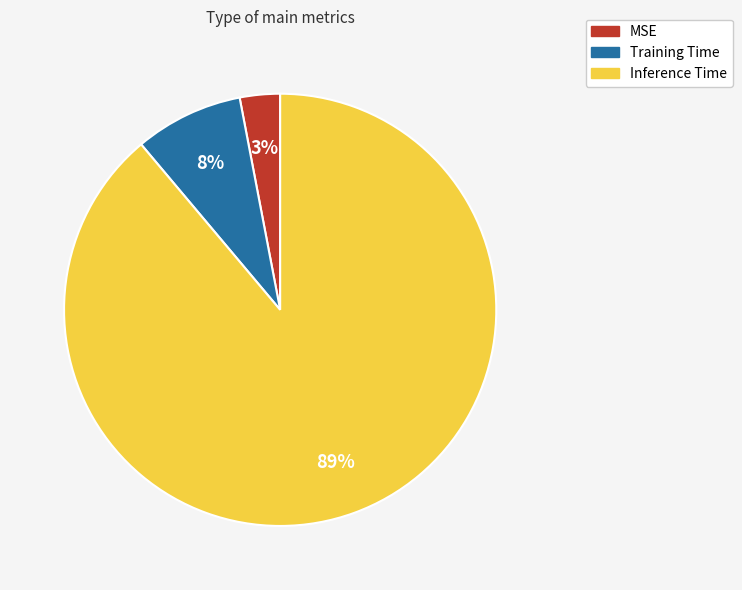

To the nearest percent, what is the average slice percentage?

33%